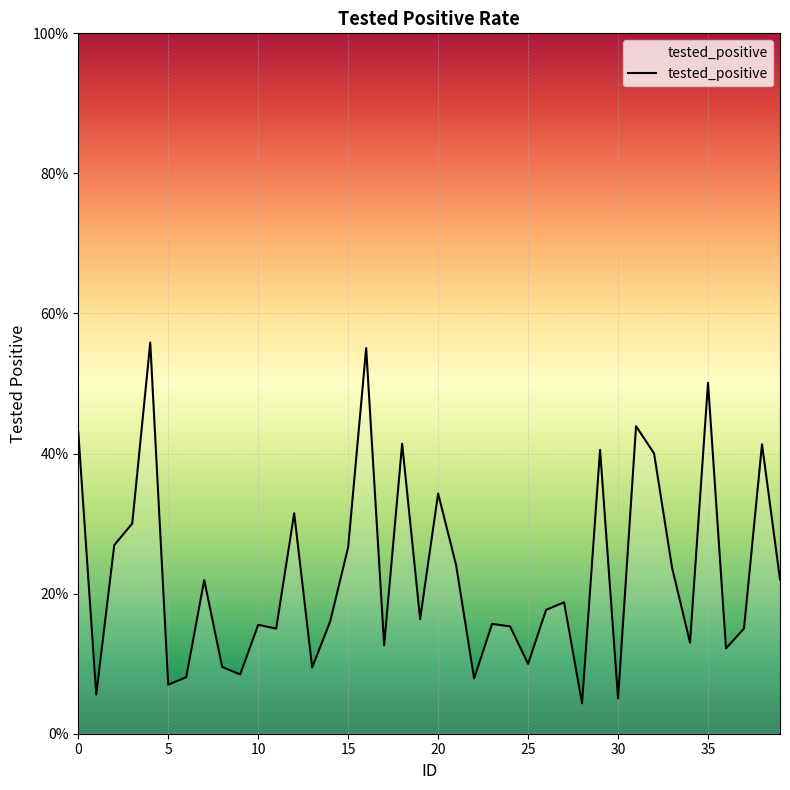

What is the difference between the maximum and minimum values?

51.5